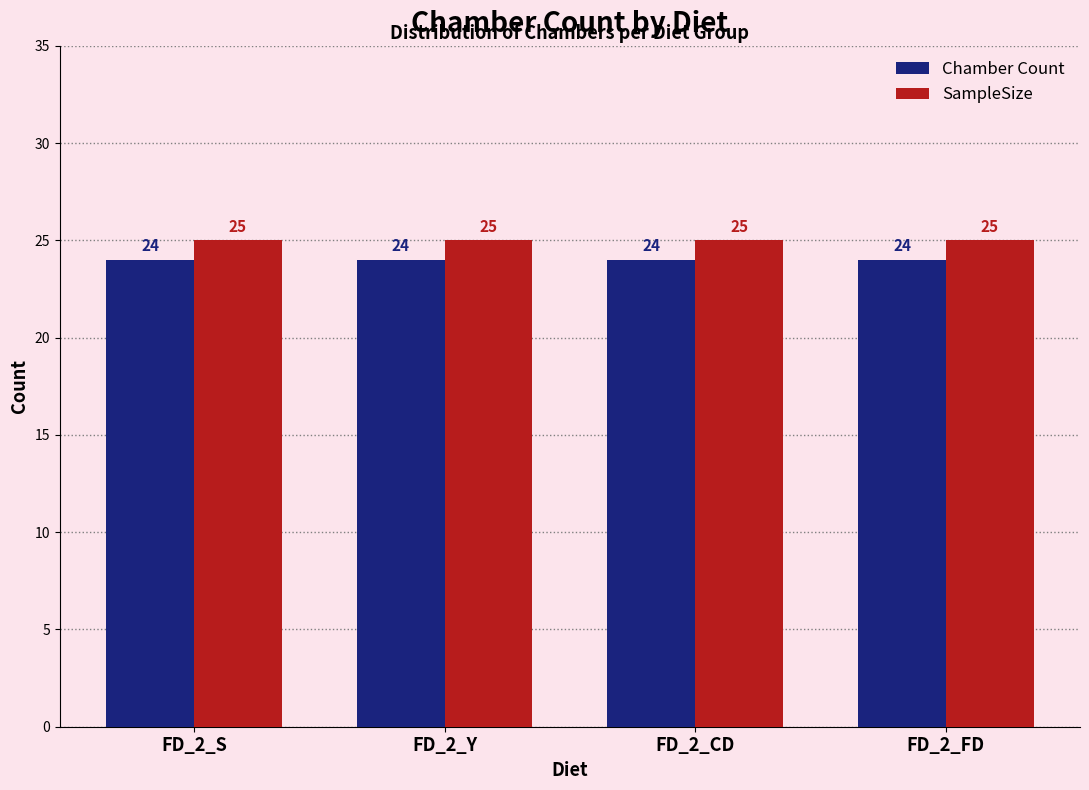

Which series has the largest total across all categories?

SampleSize